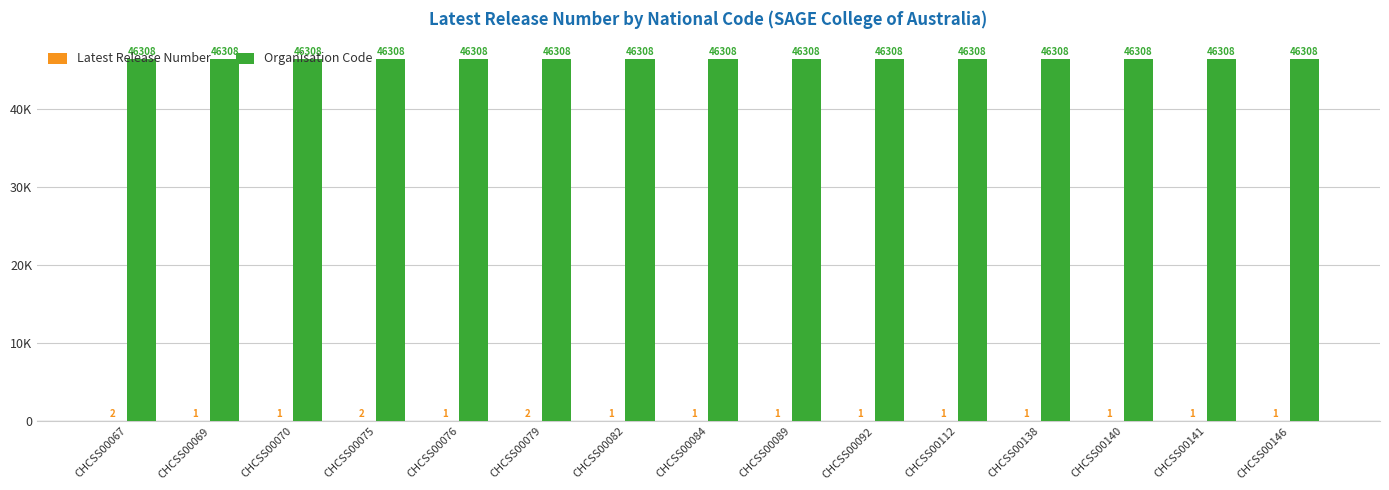

At CHCSS00138, list the series in order from smallest to largest.

Latest Release Number, Organisation Code